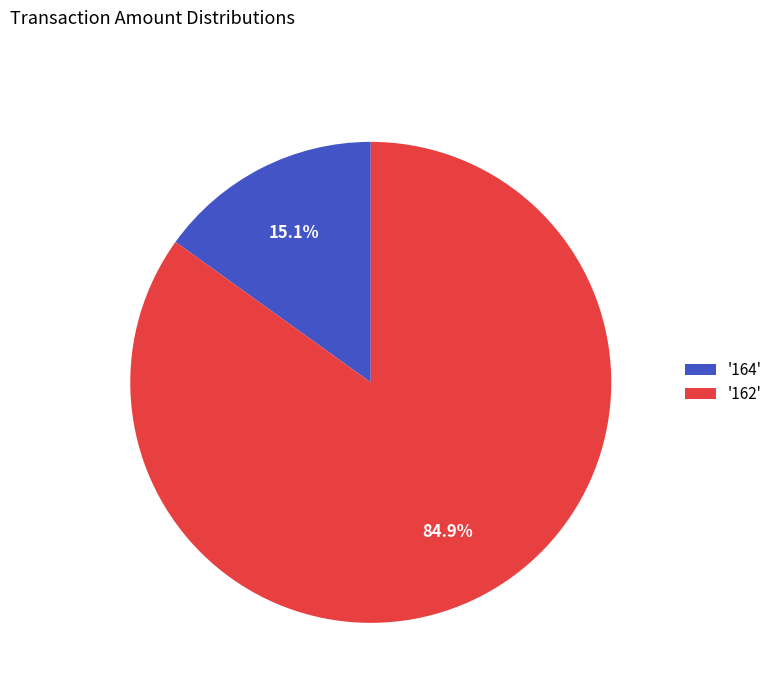

What portion of the pie excludes '162'?

15.1%